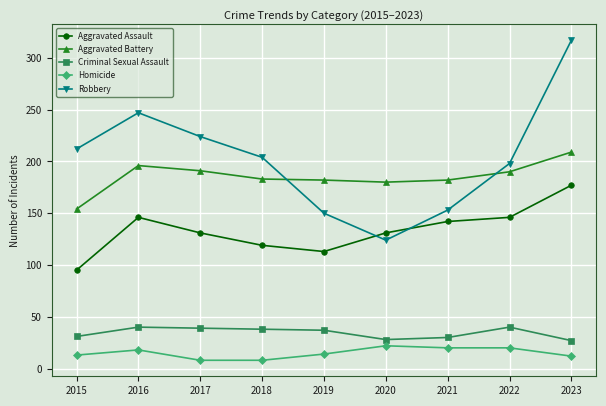

Which series changed the most between 2019 and 2022?

Robbery